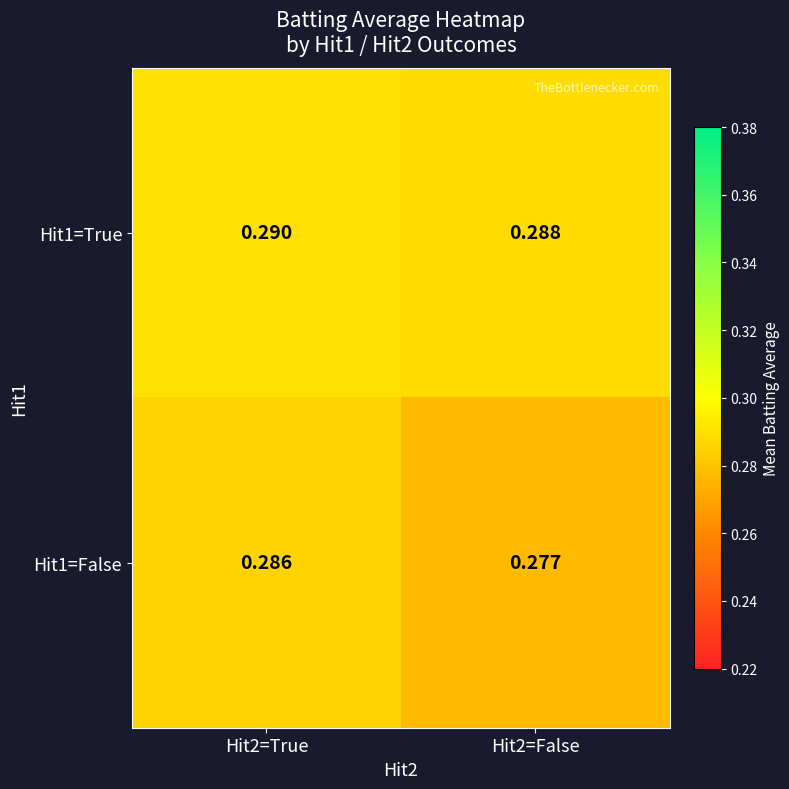

List the series in order of their overall mean, highest first.

Hit1=True, Hit1=False